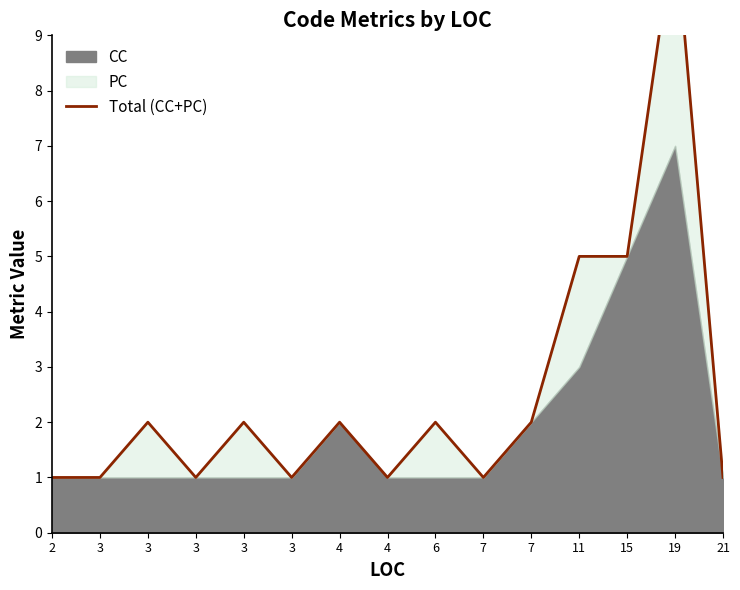

What is the change in value from 3 to 4?

+1